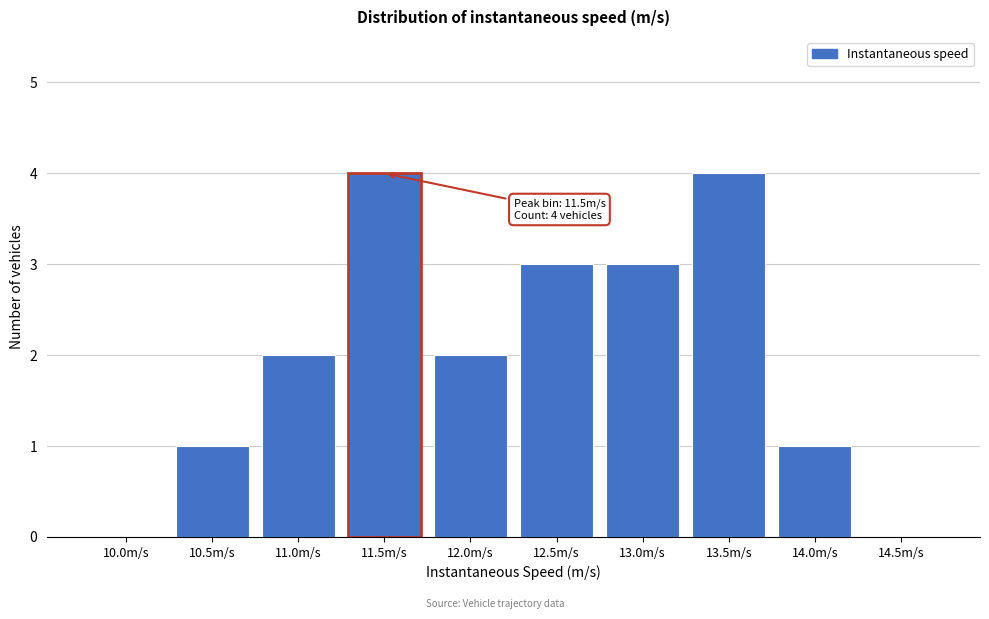

Reading left to right, what are all the values shown in this chart?

10.0m/s=0	10.5m/s=1	11.0m/s=2	11.5m/s=4	12.0m/s=2	12.5m/s=3	13.0m/s=3	13.5m/s=4	14.0m/s=1	14.5m/s=0